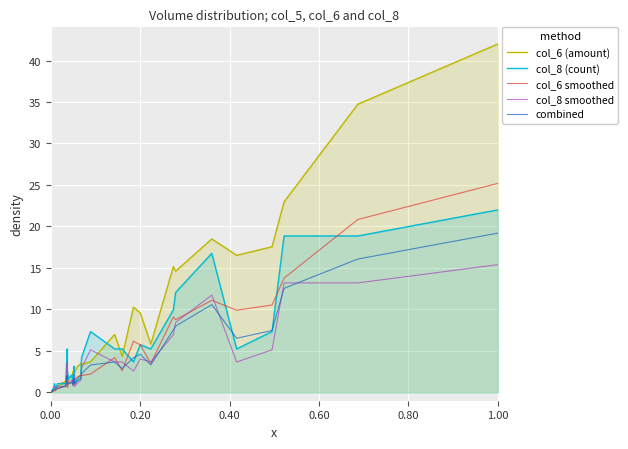

In col_8 smoothed, how many points are higher than both neighbors (excluding endpoints)?

8